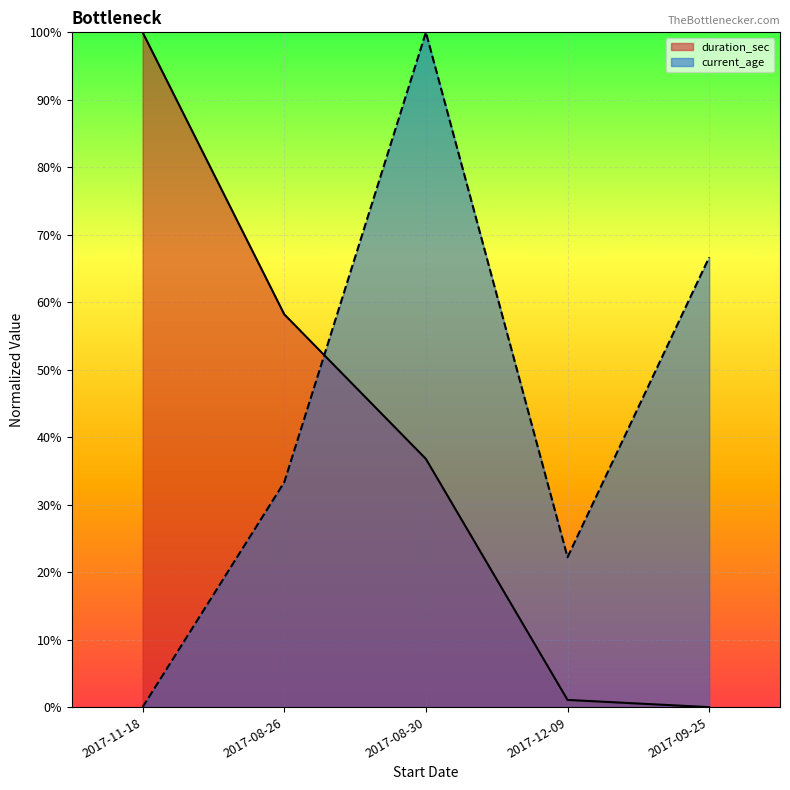

Does the chart display data point markers on the line(s)?

No